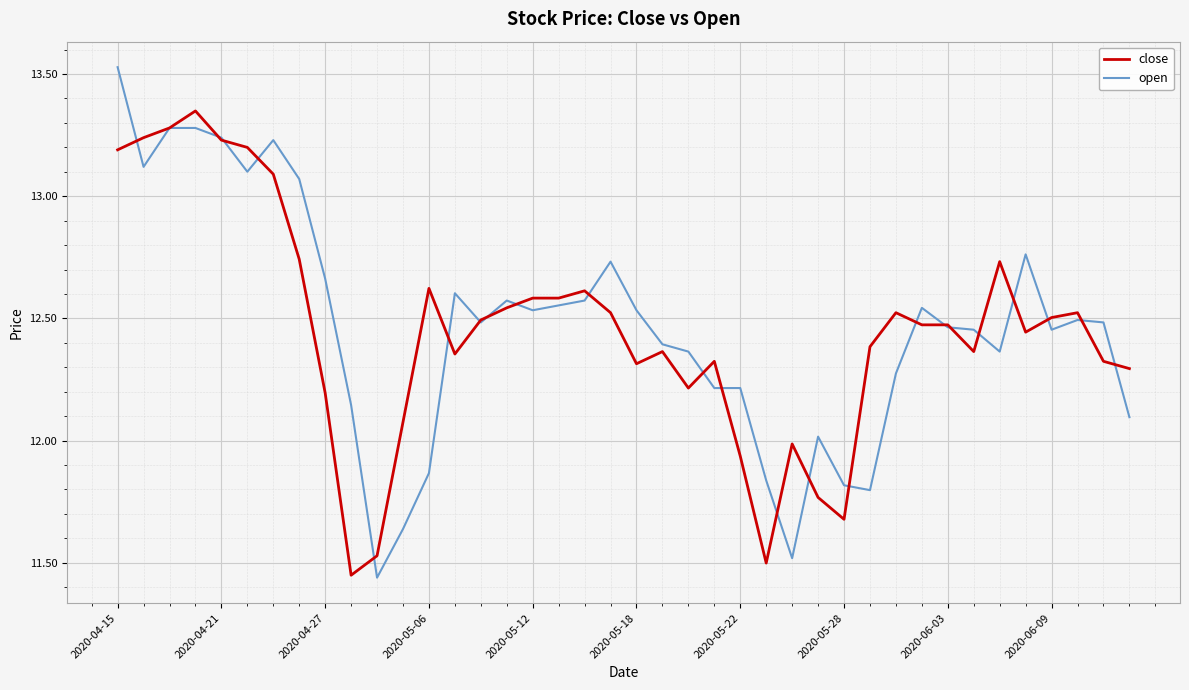

Which series has the widest spread of values?

open